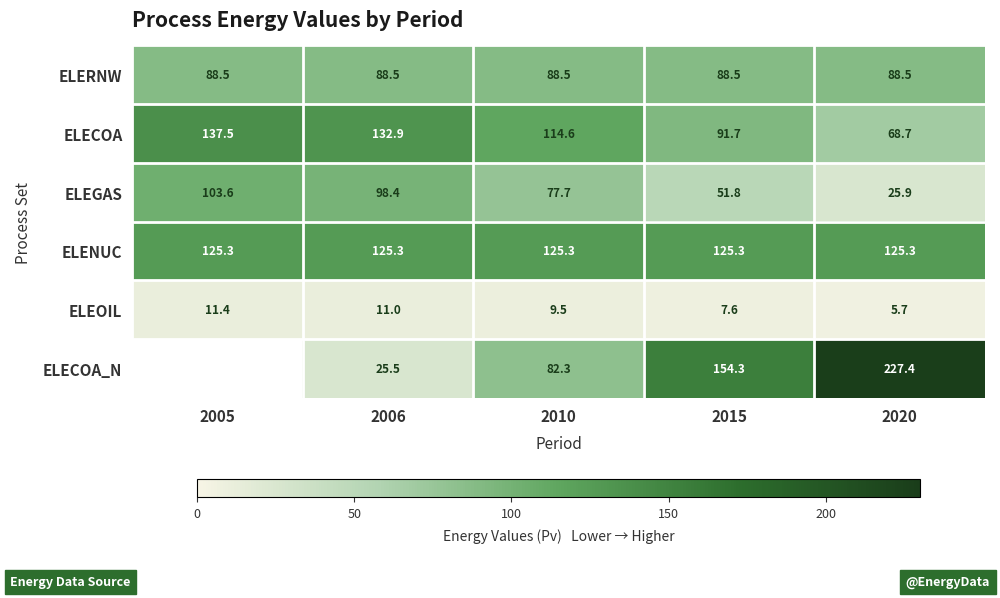

What value does the ELEGAS series have at 2010?

77.7